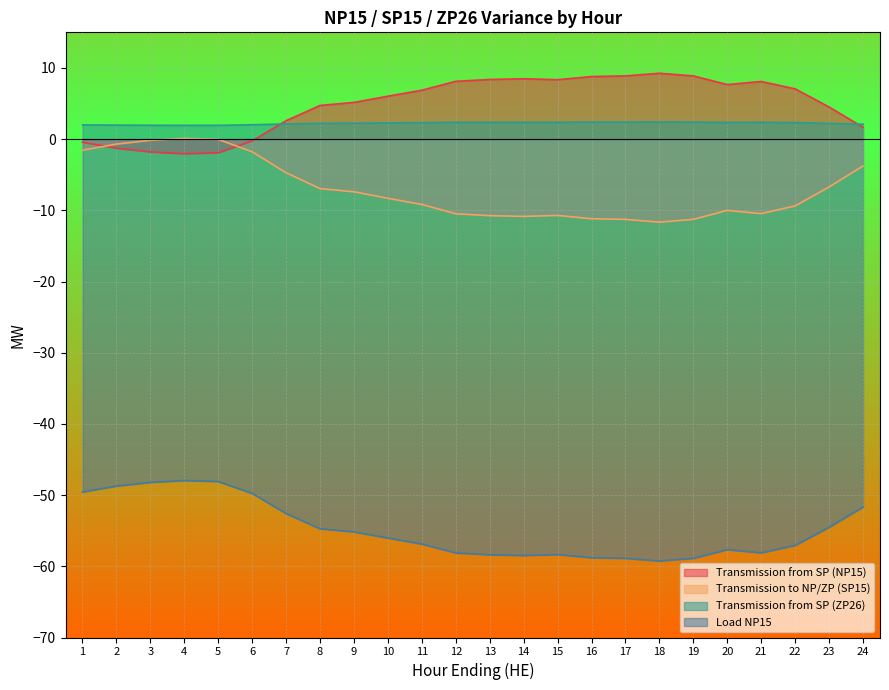

How many lines are shown in the chart?

4